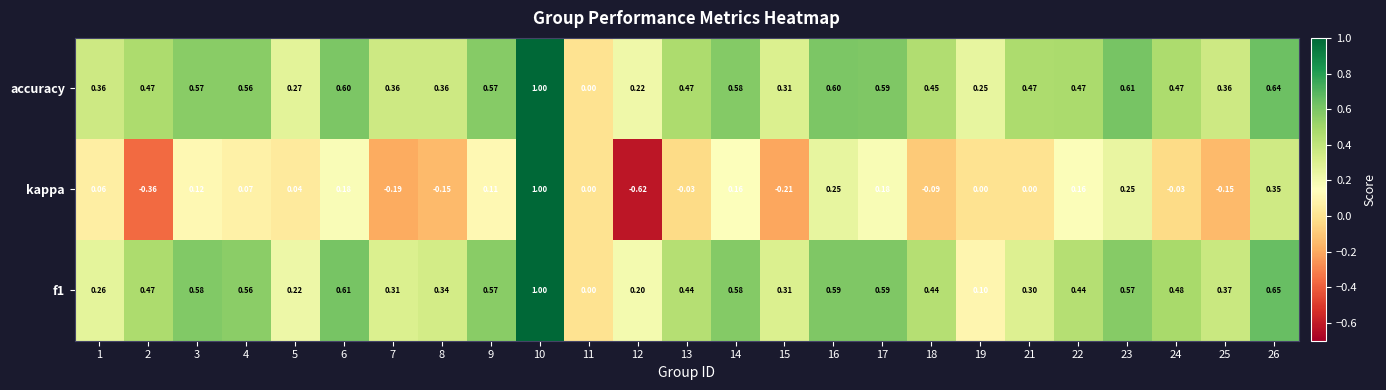

Is the value of kappa at 19 greater than the value of f1 at 13?

No